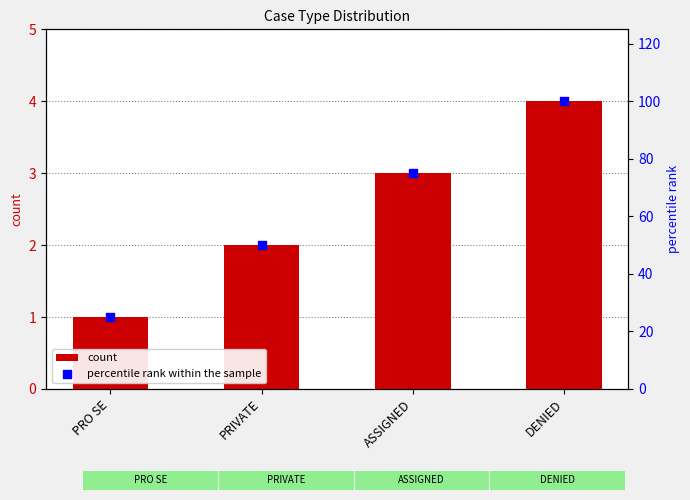

Which series contains the lowest Y value?

count